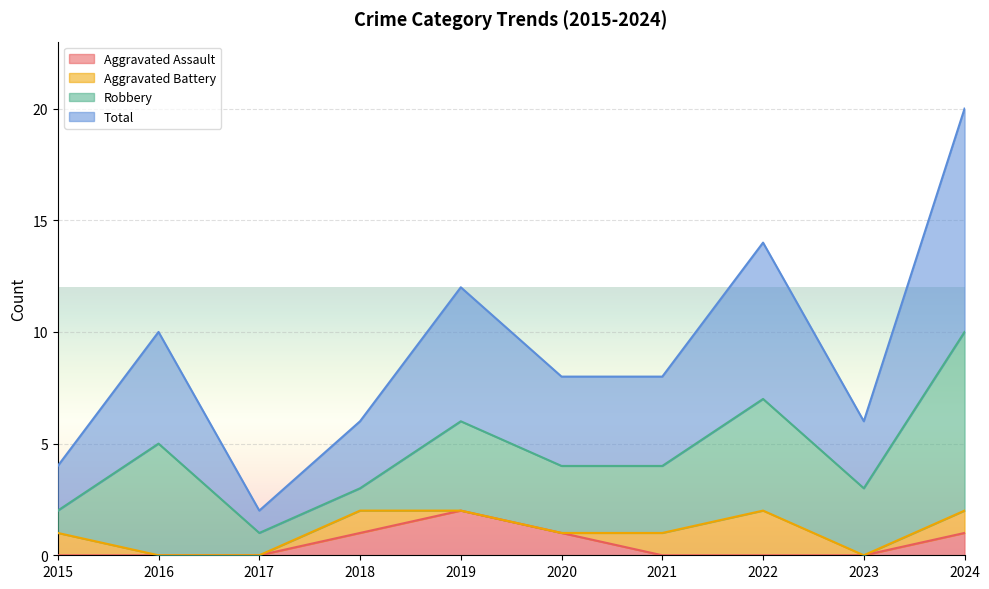

What is the difference between the Total values at 2015 and 2016?

3